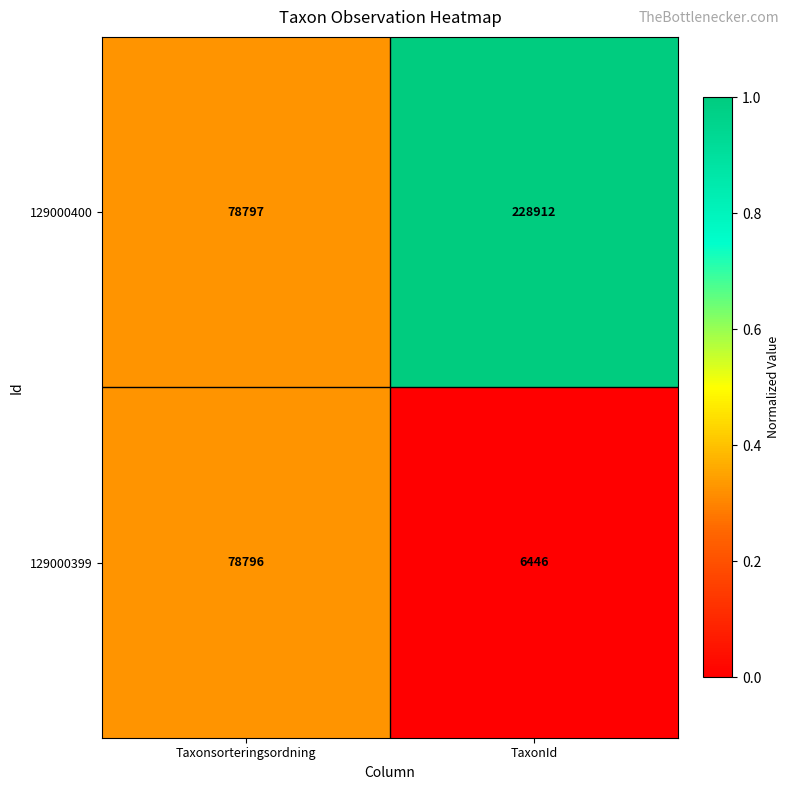

Which label corresponds to the largest value in the chart?

TaxonId